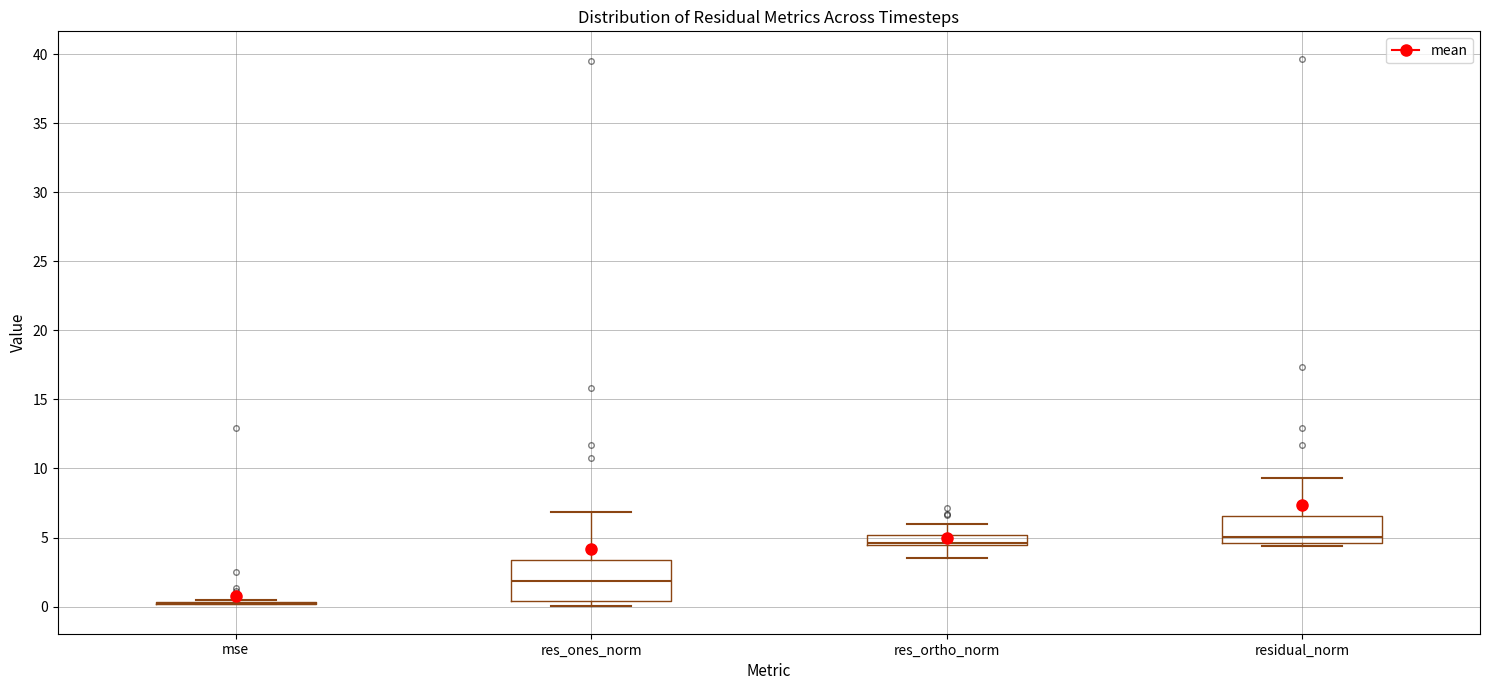

Reading left to right, read every box against the y-axis: the position of its median line, the range the box covers, and the ends of its whiskers. The values are not printed on the chart, so give them approximately, as read against the axis.

mse: box collapsed to a line at 0.0, whiskers 0.0 to 0.5
res_ones_norm: median 2.0, box 0.5 to 3.5, whiskers 0.0 to 7.0
res_ortho_norm: median 4.5 (just above the box's lower edge), box 4.5 to 5.0, whiskers 3.5 to 6.0
residual_norm: median 5.0, box 4.5 to 6.5, whiskers 4.5 (just below the box's lower edge) to 9.5